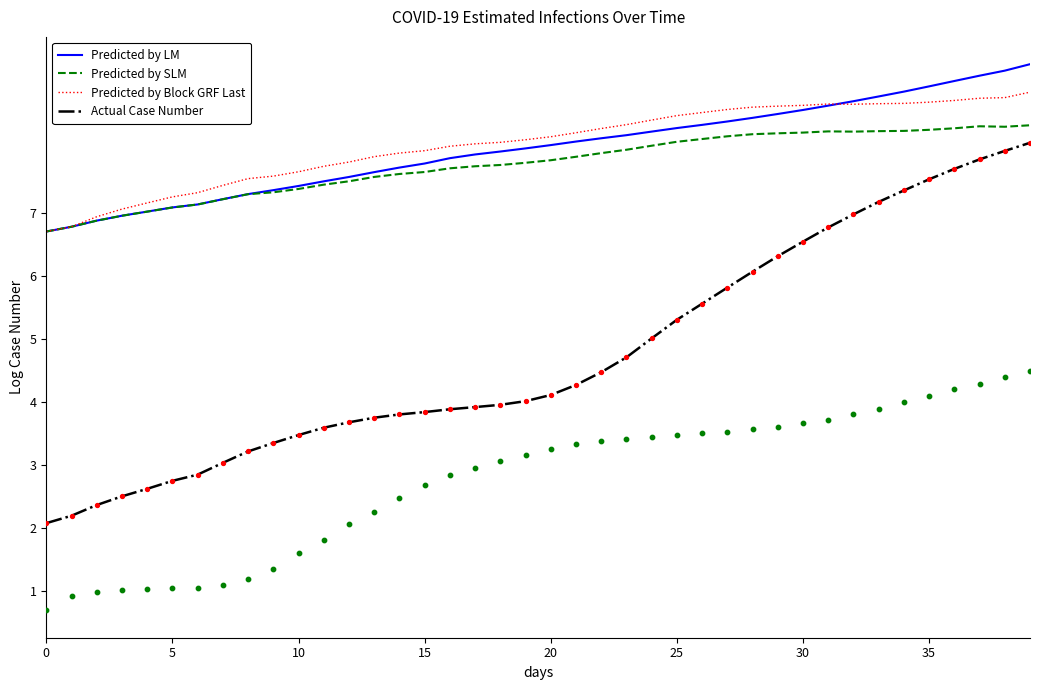

True or false: Predicted by SLM and Actual Case Number intersect in this chart.

False